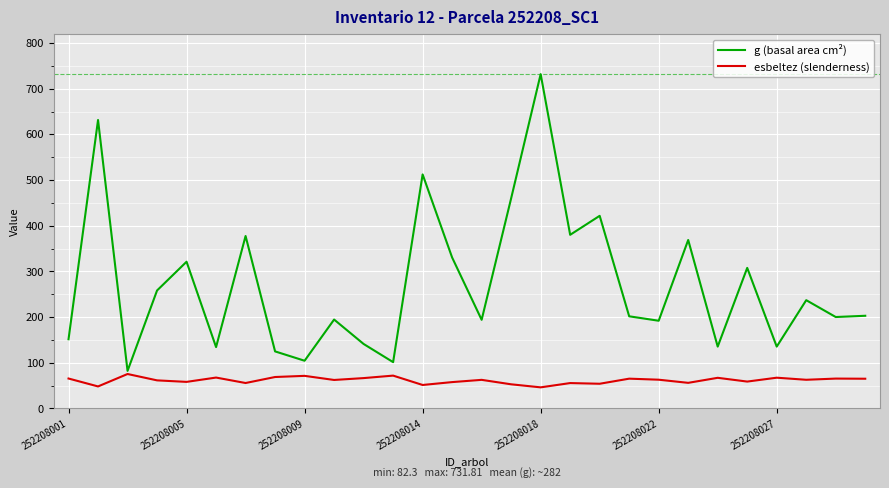

Which series has the largest total across all categories?

g (basal area cm²)